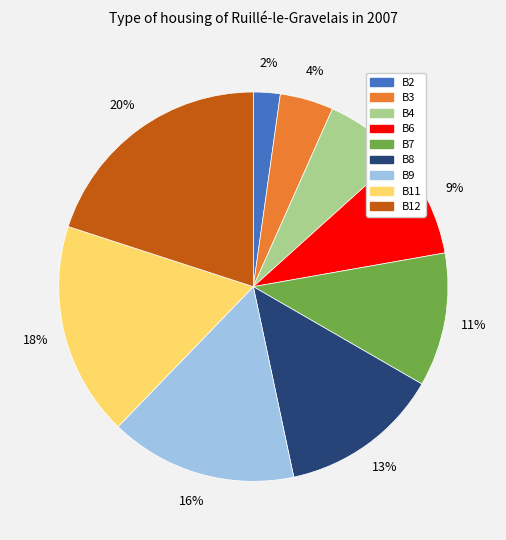

Which category has the biggest portion of the pie?

B12